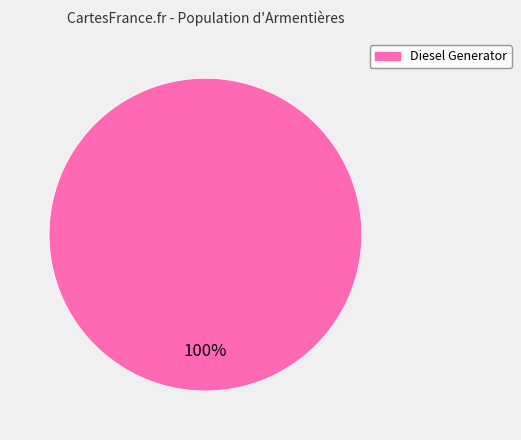

Rank the categories by value from lowest to highest.

Diesel Generator